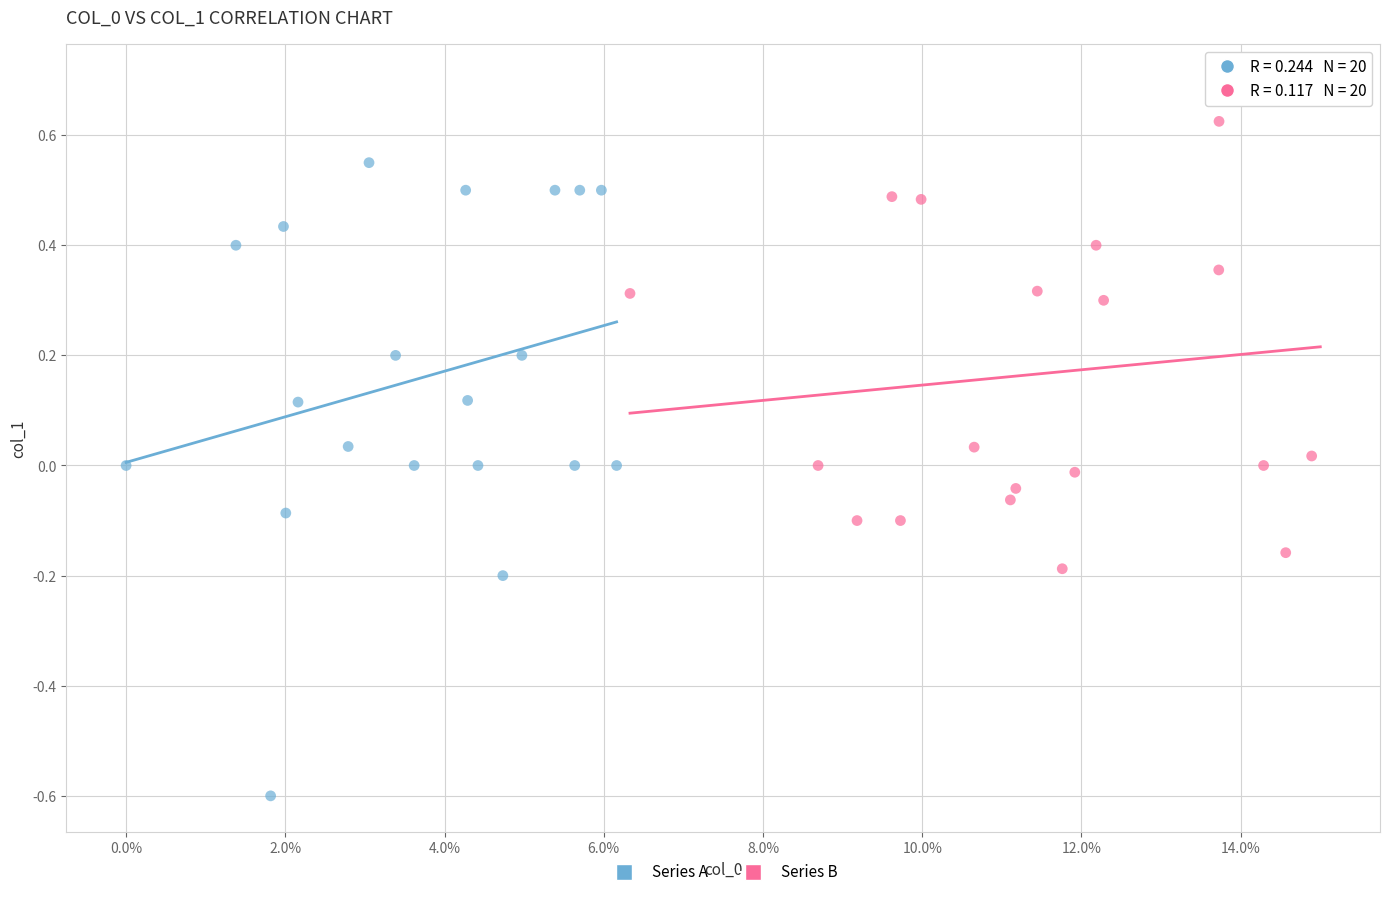

Which series reaches the minimum Y coordinate?

Series A